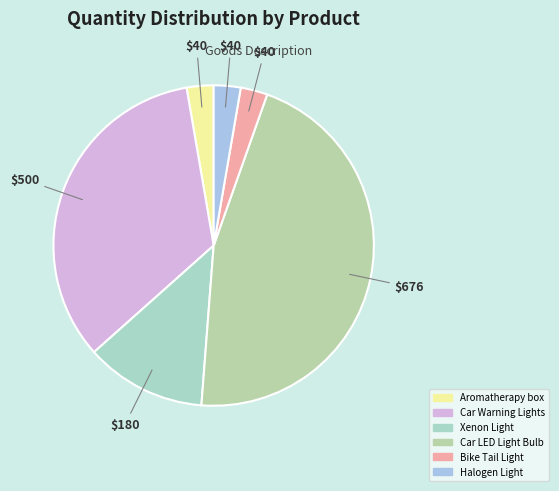

Does Halogen Light account for over 50% of the chart?

No